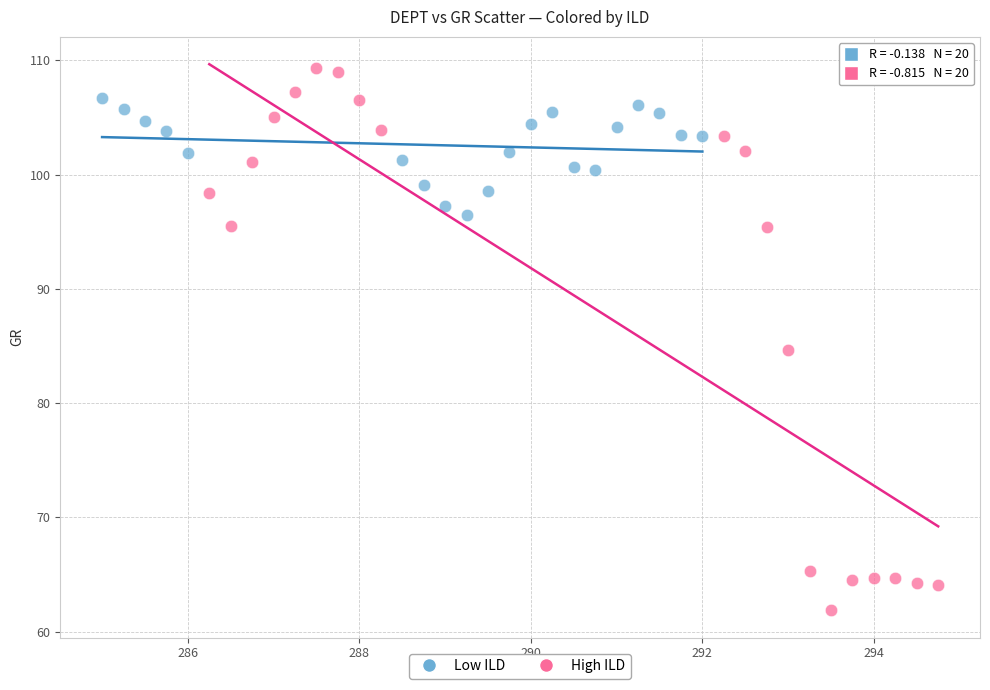

Which series reaches the minimum Y coordinate?

High ILD